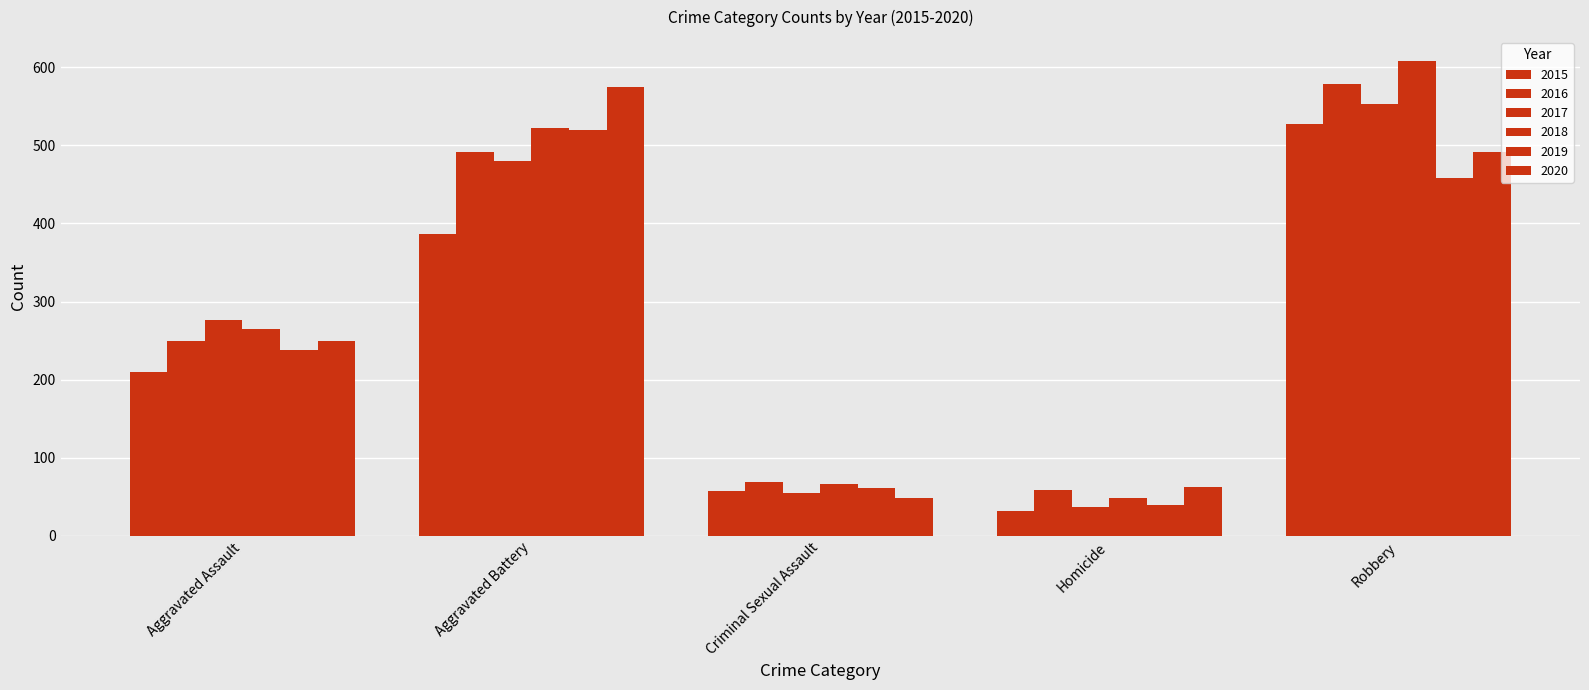

Count the number of data series in this chart.

6